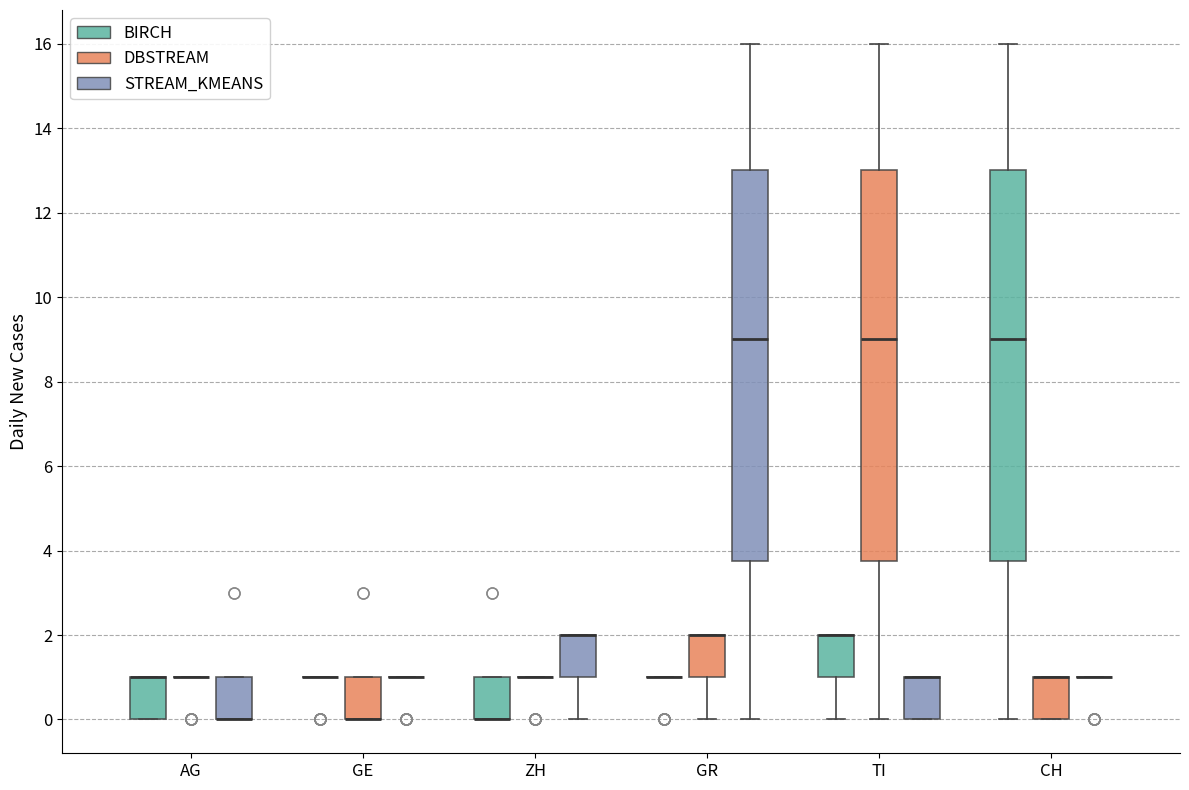

Reading left to right, read every box against the y-axis: the position of its median line, the range the box covers, and the ends of its whiskers. The values are not printed on the chart, so give them approximately, as read against the axis.

AG (BIRCH): median 1.0 (drawn on the box's upper edge), box 0.0 to 1.0, whiskers 0.0 to 1.0
AG (DBSTREAM): box collapsed to a line at 1.0, whiskers 1.0 to 1.0
AG (STREAM_KMEANS): median 0.0 (drawn on the box's lower edge), box 0.0 to 1.0, whiskers 0.0 to 1.0
GE (BIRCH): box collapsed to a line at 1.0, whiskers 1.0 to 1.0
GE (DBSTREAM): median 0.0 (drawn on the box's lower edge), box 0.0 to 1.0, whiskers 0.0 to 1.0
GE (STREAM_KMEANS): box collapsed to a line at 1.0, whiskers 1.0 to 1.0
ZH (BIRCH): median 0.0 (drawn on the box's lower edge), box 0.0 to 1.0, whiskers 0.0 to 1.0
ZH (DBSTREAM): box collapsed to a line at 1.0, whiskers 1.0 to 1.0
ZH (STREAM_KMEANS): median 2.0 (drawn on the box's upper edge), box 1.0 to 2.0, whiskers 0.0 to 2.0
GR (BIRCH): box collapsed to a line at 1.0, whiskers 1.0 to 1.0
GR (DBSTREAM): median 2.0 (drawn on the box's upper edge), box 1.0 to 2.0, whiskers 0.0 to 2.0
GR (STREAM_KMEANS): median 9.0, box 3.8 to 13.0, whiskers 0.0 to 16.0
TI (BIRCH): median 2.0 (drawn on the box's upper edge), box 1.0 to 2.0, whiskers 0.0 to 2.0
TI (DBSTREAM): median 9.0, box 3.8 to 13.0, whiskers 0.0 to 16.0
TI (STREAM_KMEANS): median 1.0 (drawn on the box's upper edge), box 0.0 to 1.0, whiskers 0.0 to 1.0
CH (BIRCH): median 9.0, box 3.8 to 13.0, whiskers 0.0 to 16.0
CH (DBSTREAM): median 1.0 (drawn on the box's upper edge), box 0.0 to 1.0, whiskers 0.0 to 1.0
CH (STREAM_KMEANS): box collapsed to a line at 1.0, whiskers 1.0 to 1.0